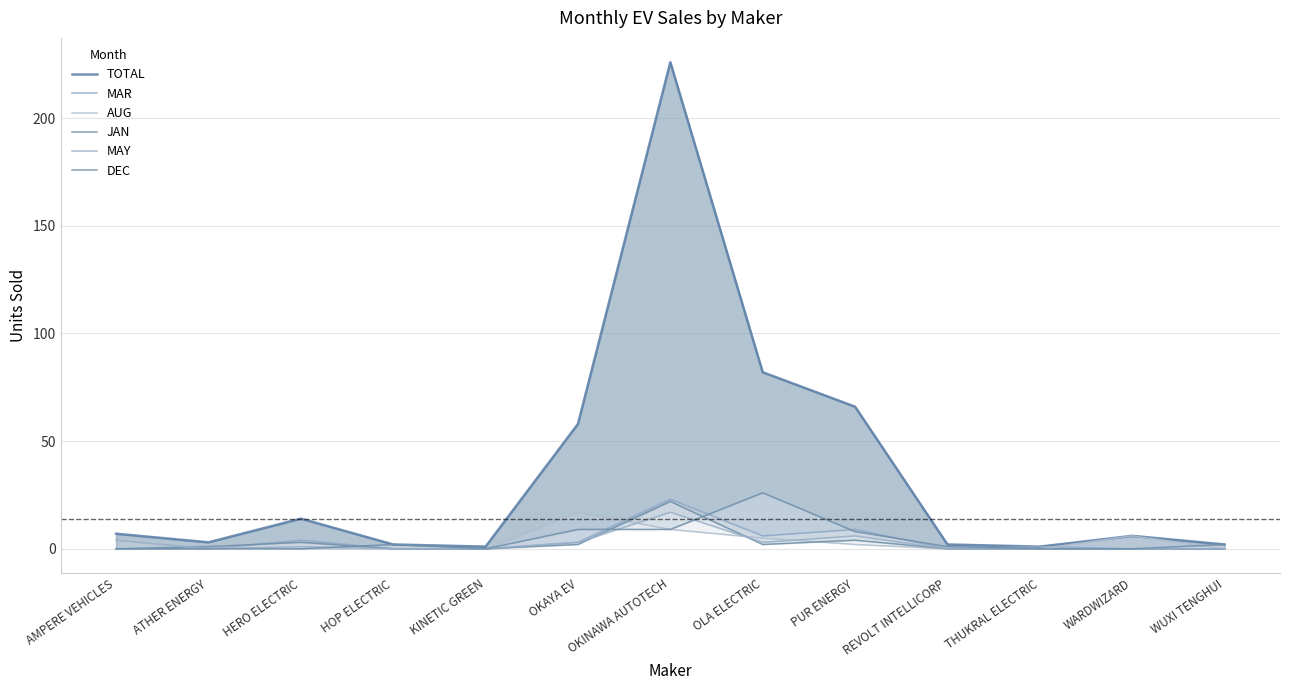

What is the label of the 11th point from the right?

HERO ELECTRIC